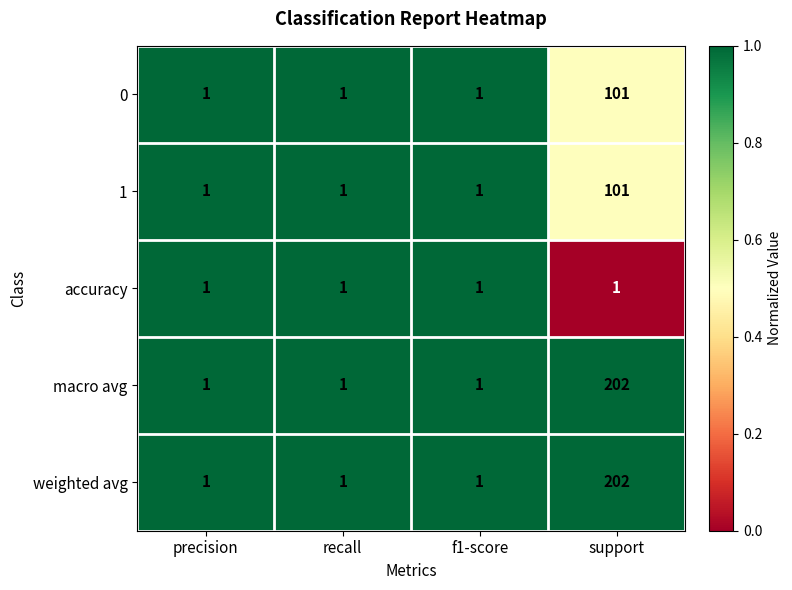

What is the difference between the highest and lowest values at support?

201